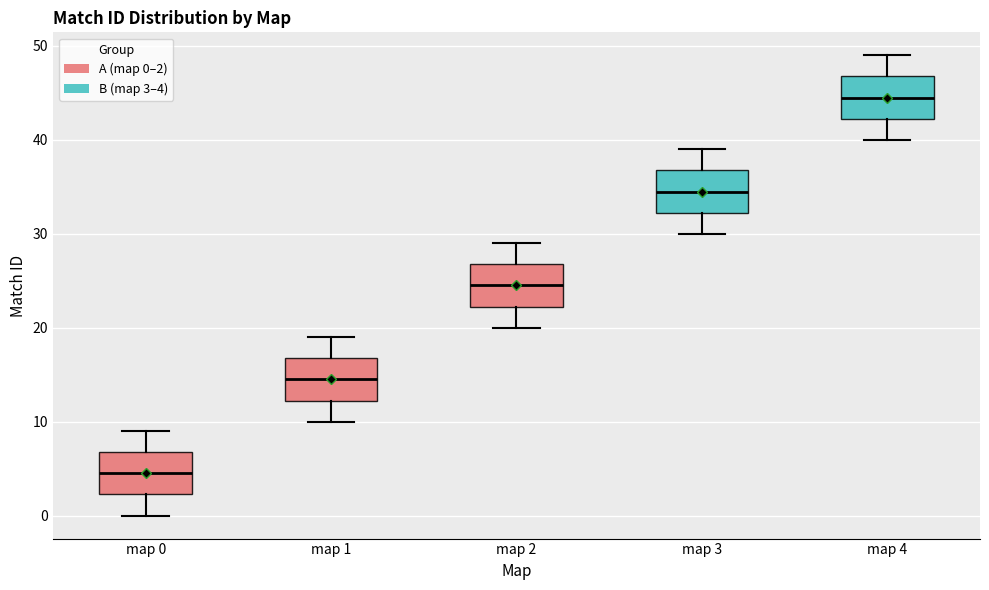

Reading left to right, read every box against the y-axis: the position of its median line, the range the box covers, and the ends of its whiskers. The values are not printed on the chart, so give them approximately, as read against the axis.

map 0: median 5, box 2 to 7, whiskers 0 to 9
map 1: median 15, box 12 to 17, whiskers 10 to 19
map 2: median 25, box 22 to 27, whiskers 20 to 29
map 3: median 35, box 32 to 37, whiskers 30 to 39
map 4: median 45, box 42 to 47, whiskers 40 to 49